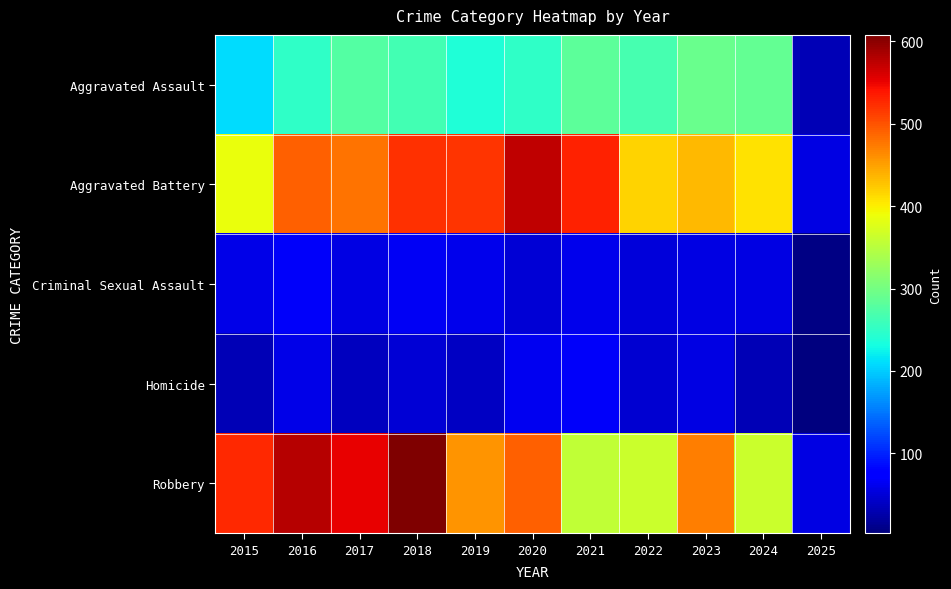

Reading left to right, transcribe all the data shown in this chart.

Aggravated Assault: 2015=210	2016=250	2017=276	2018=265	2019=238	2020=249	2021=284	2022=267	2023=293	2024=287	2025=32
Aggravated Battery: 2015=387	2016=491	2017=480	2018=522	2019=520	2020=574	2021=531	2022=417	2023=435	2024=409	2025=57
Criminal Sexual Assault: 2015=58	2016=69	2017=55	2018=66	2019=62	2020=50	2021=61	2022=52	2023=56	2024=57	2025=6
Homicide: 2015=32	2016=59	2017=37	2018=49	2019=40	2020=63	2021=69	2022=47	2023=55	2024=33	2025=3
Robbery: 2015=527	2016=579	2017=553	2018=608	2019=458	2020=491	2021=357	2022=364	2023=473	2024=364	2025=55